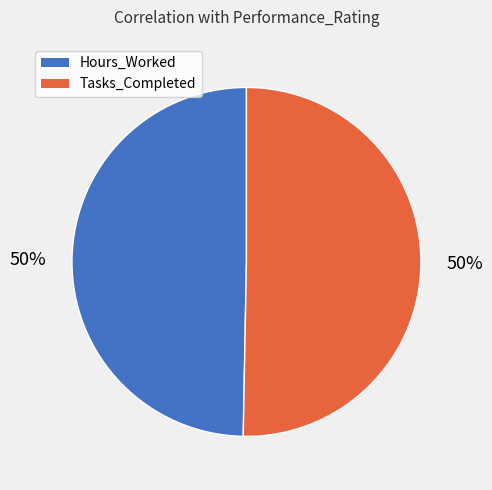

True or false: Hours_Worked accounts for 50% of the total.

True